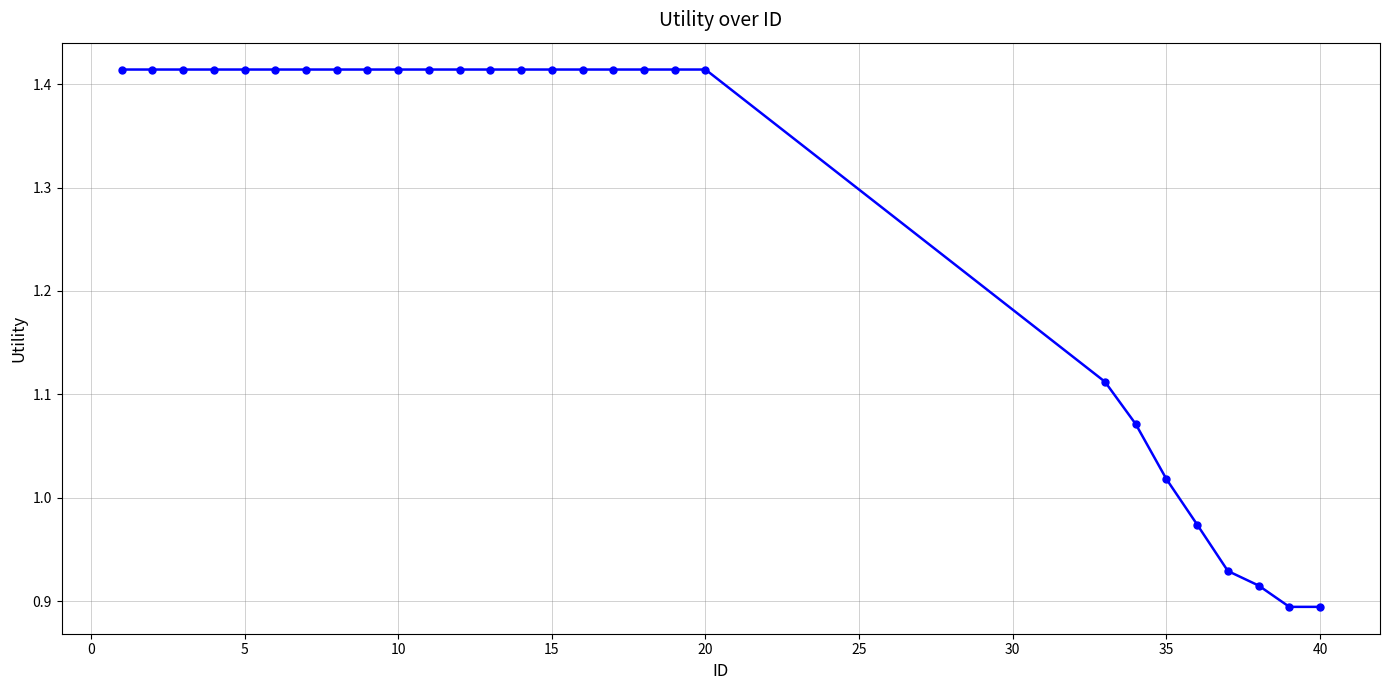

What is the average value?

1.3